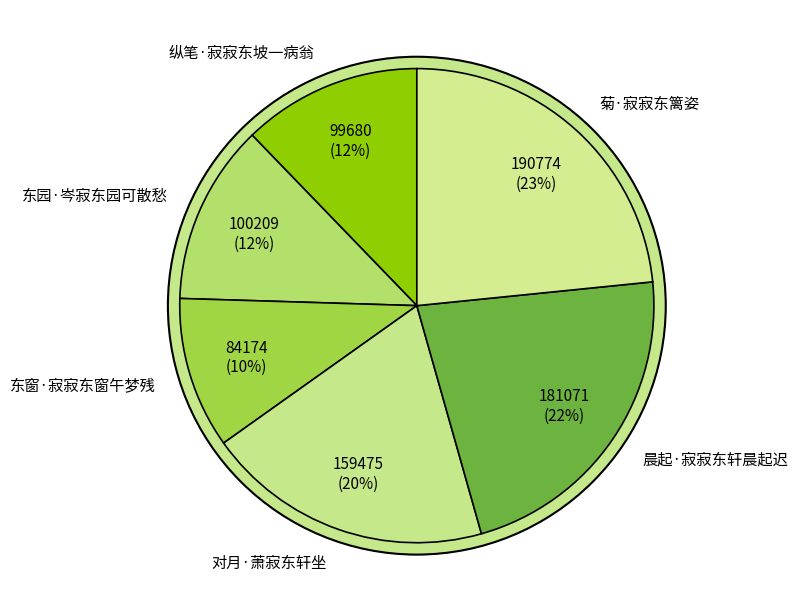

Is there a majority slice in this chart?

No